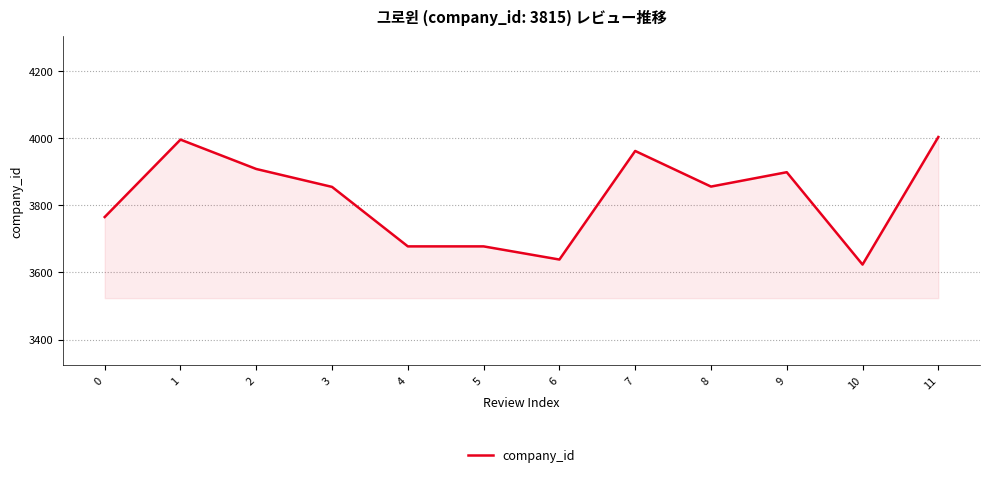

What value does the data have at 3?

3854.5